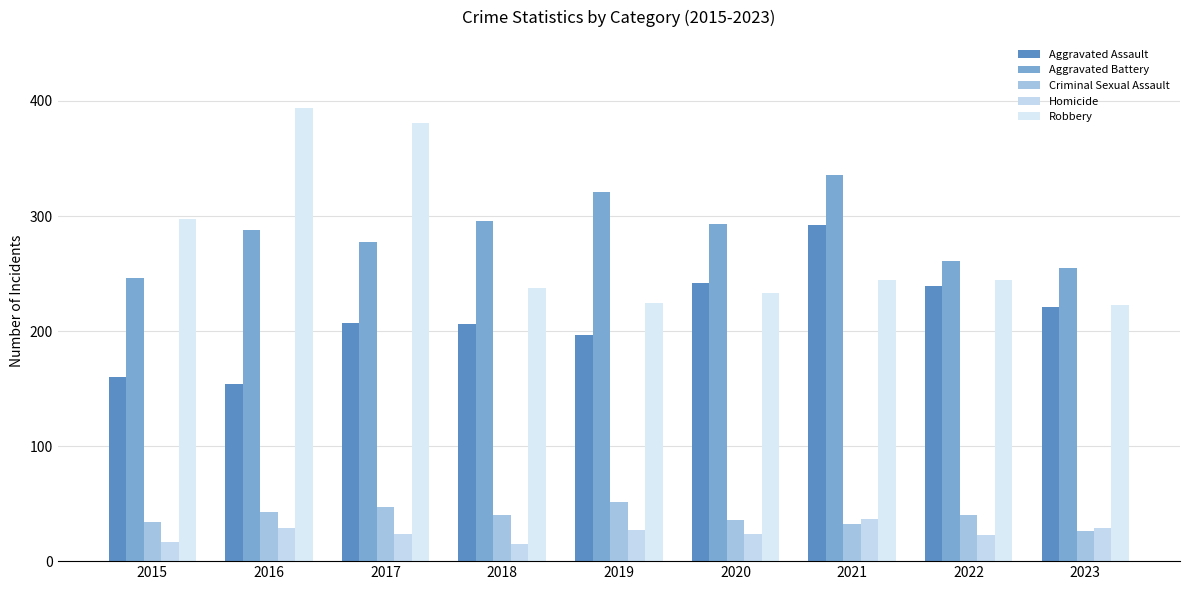

What are all the series names shown in the legend?

Aggravated Assault, Aggravated Battery, Criminal Sexual Assault, Homicide, Robbery